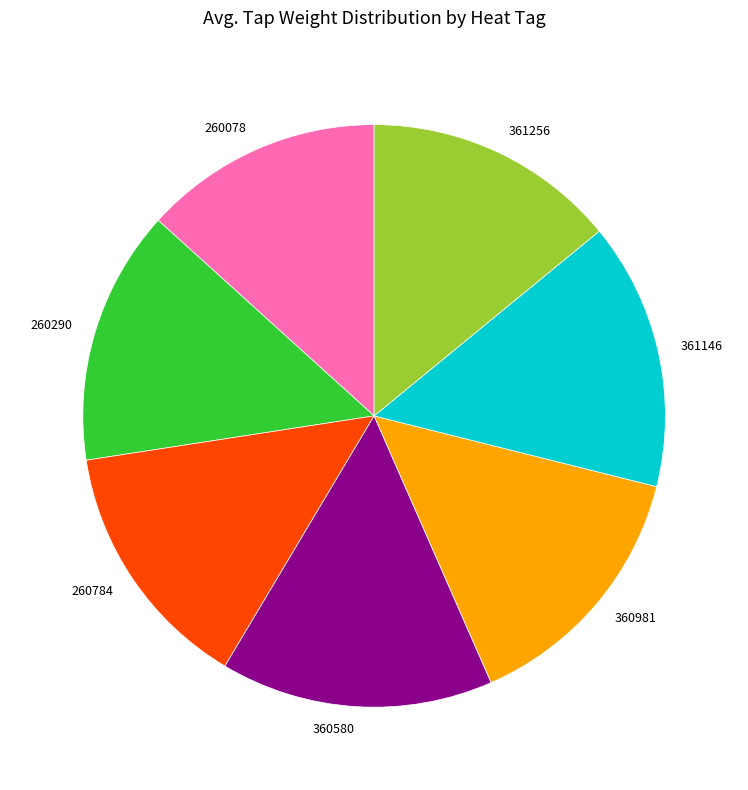

True or false: 360981 accounts for 22% of the total.

False